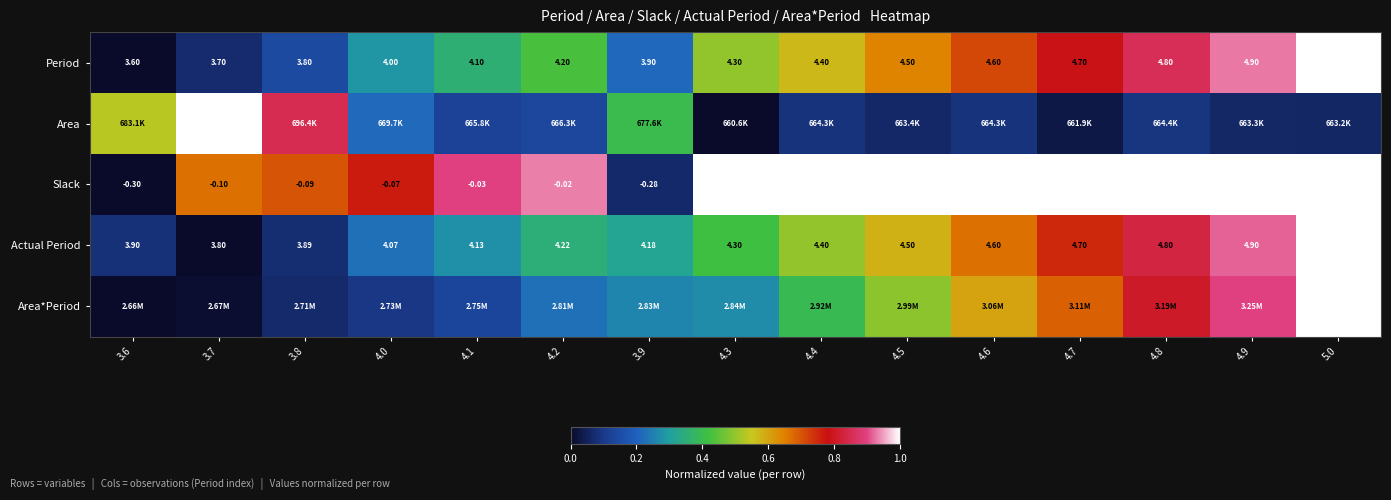

Which label corresponds to the smallest value in the chart?

3.6